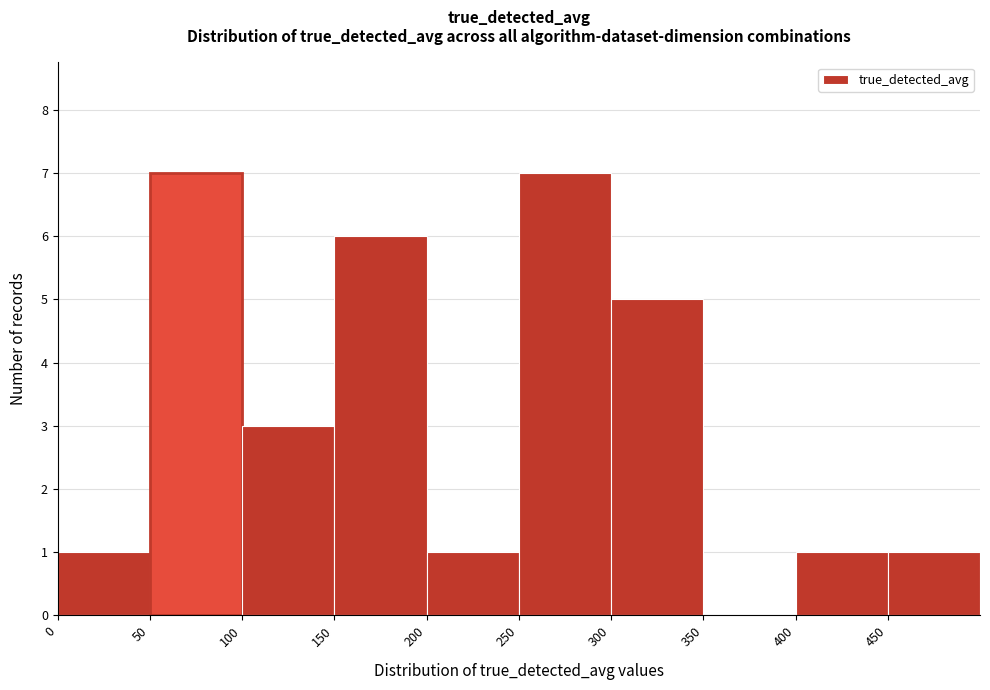

What is the height of the bar covering 400 to 450 on the x-axis? The values are not printed on the chart, so give them approximately, as read against the axis.

1